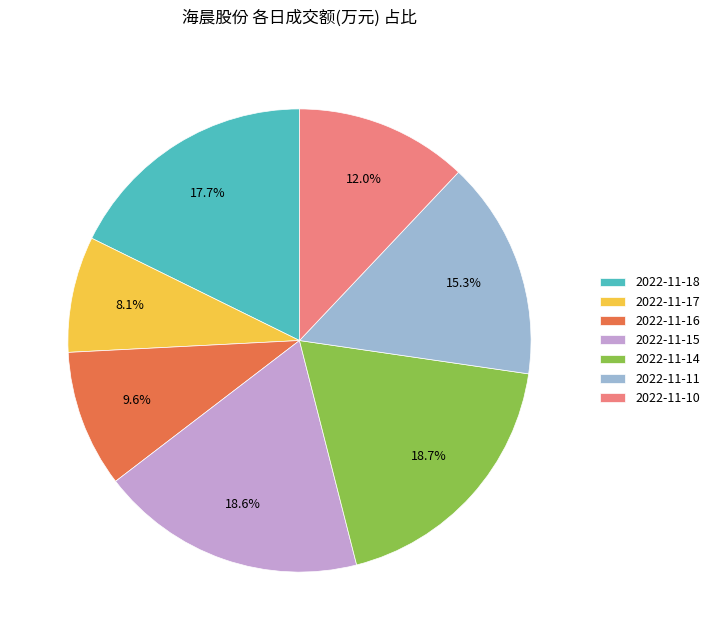

How many segments does this pie chart have?

7